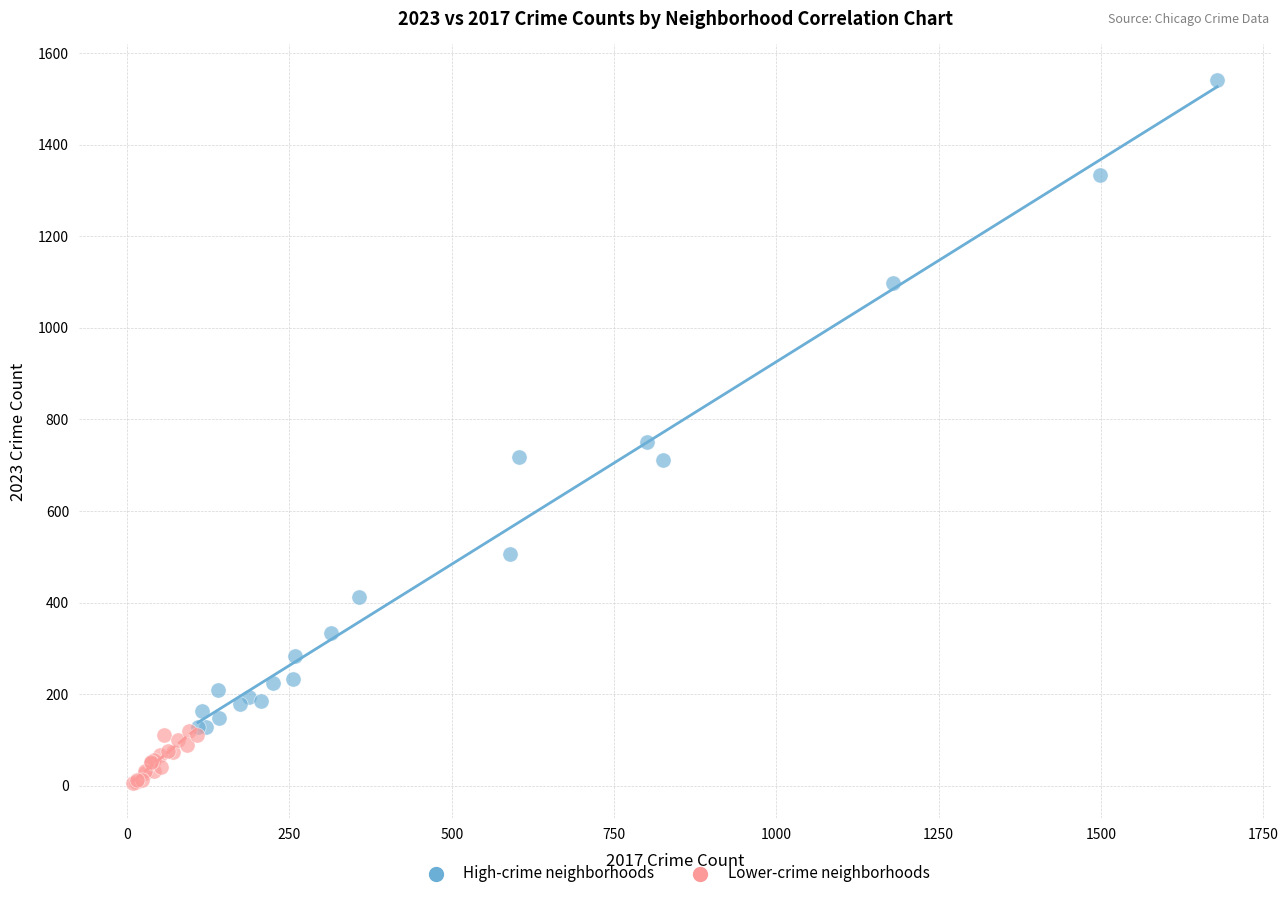

Which series contains the highest Y value?

High-crime neighborhoods